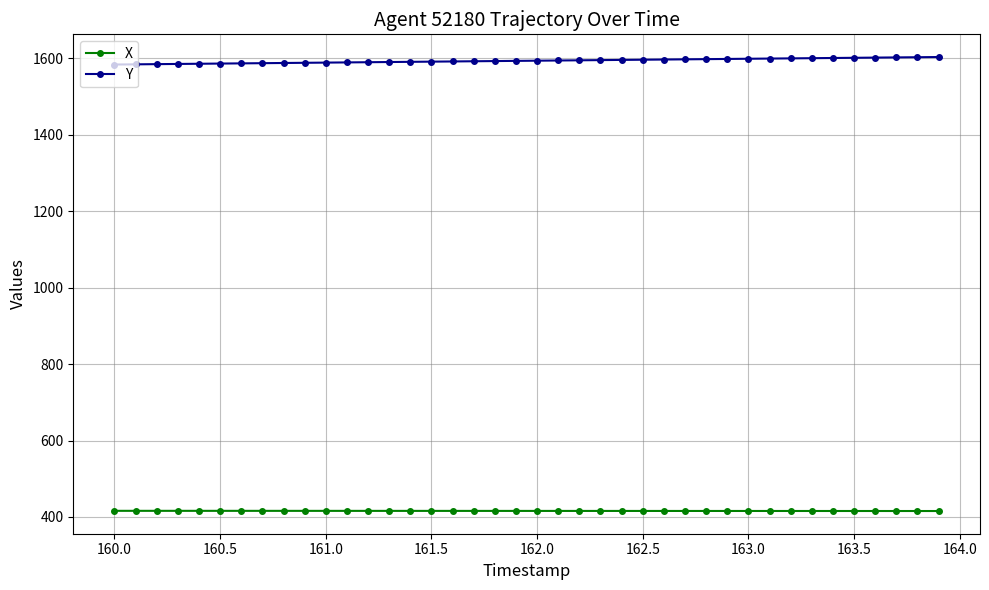

True or false: Y and X intersect in this chart.

False